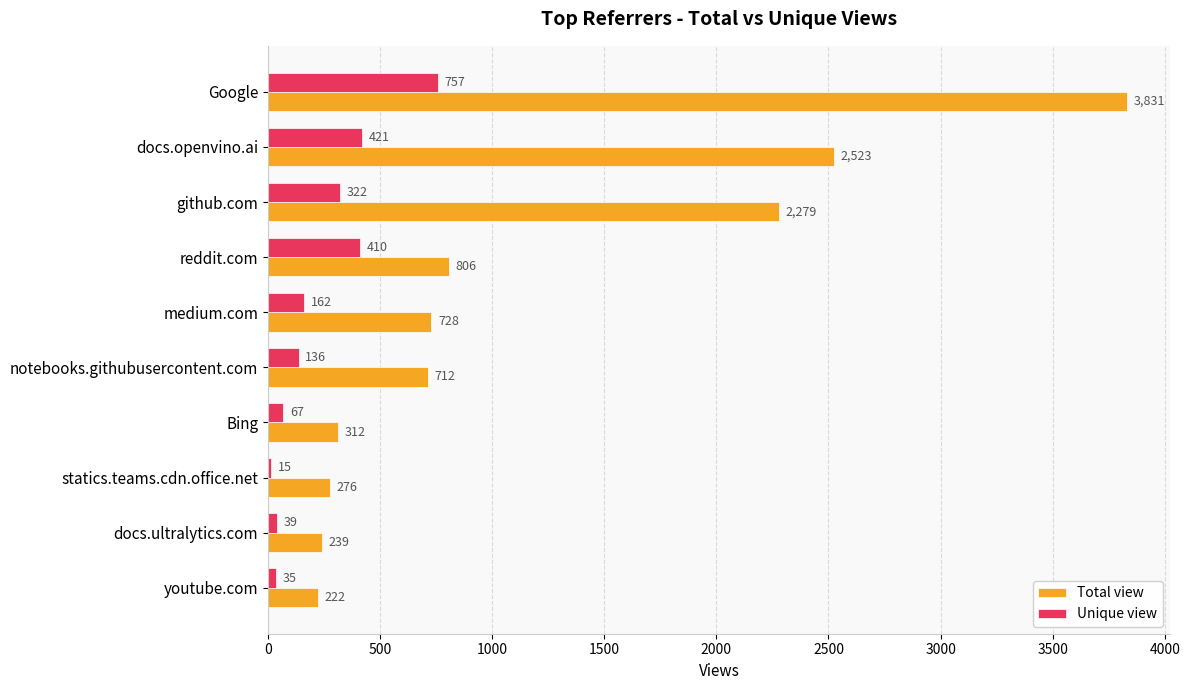

List the labels in order of Total view value, largest first.

Google, docs.openvino.ai, github.com, reddit.com, medium.com, notebooks.githubusercontent.com, Bing, statics.teams.cdn.office.net, docs.ultralytics.com, youtube.com